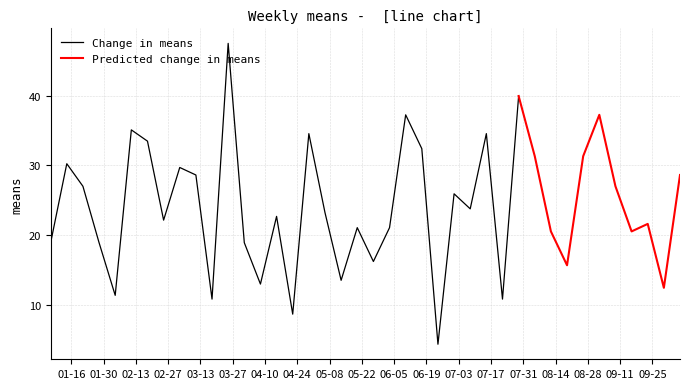

How many data points are above 23?

20